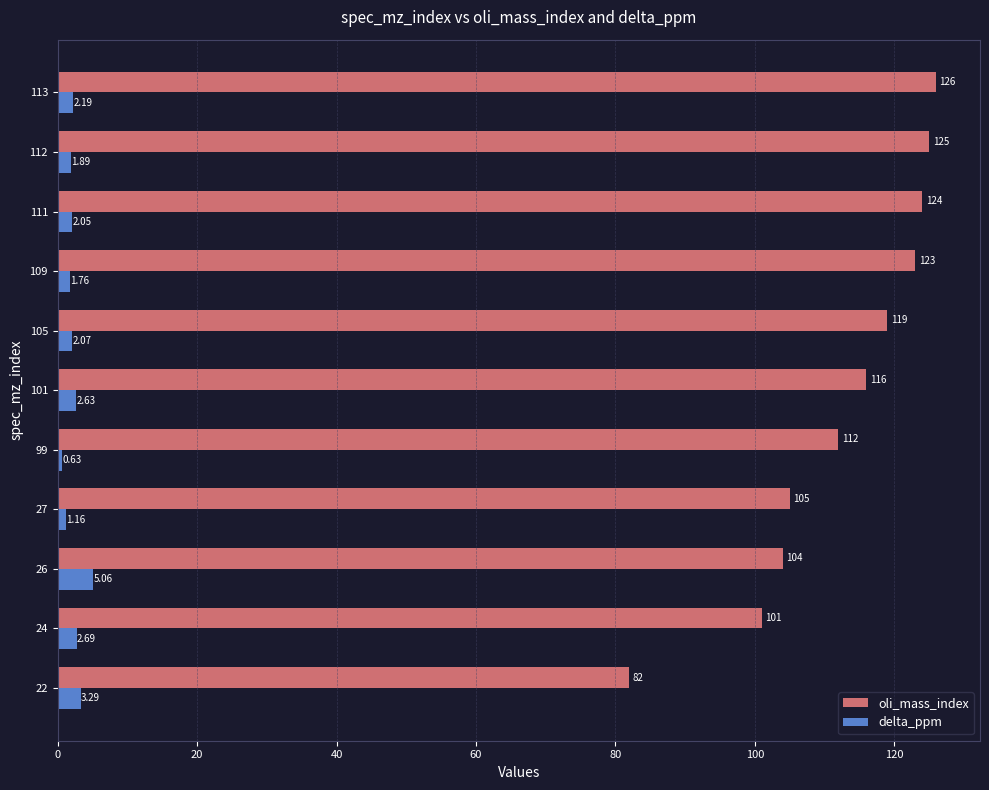

Which series has the widest spread of values?

oli_mass_index